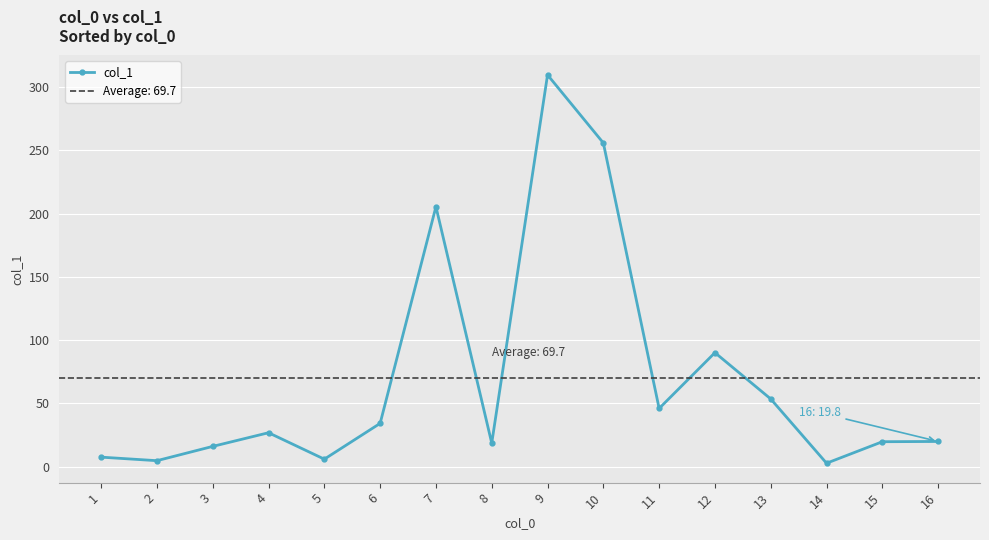

The chart shows a value of 59.4 at 6. True or false?

False